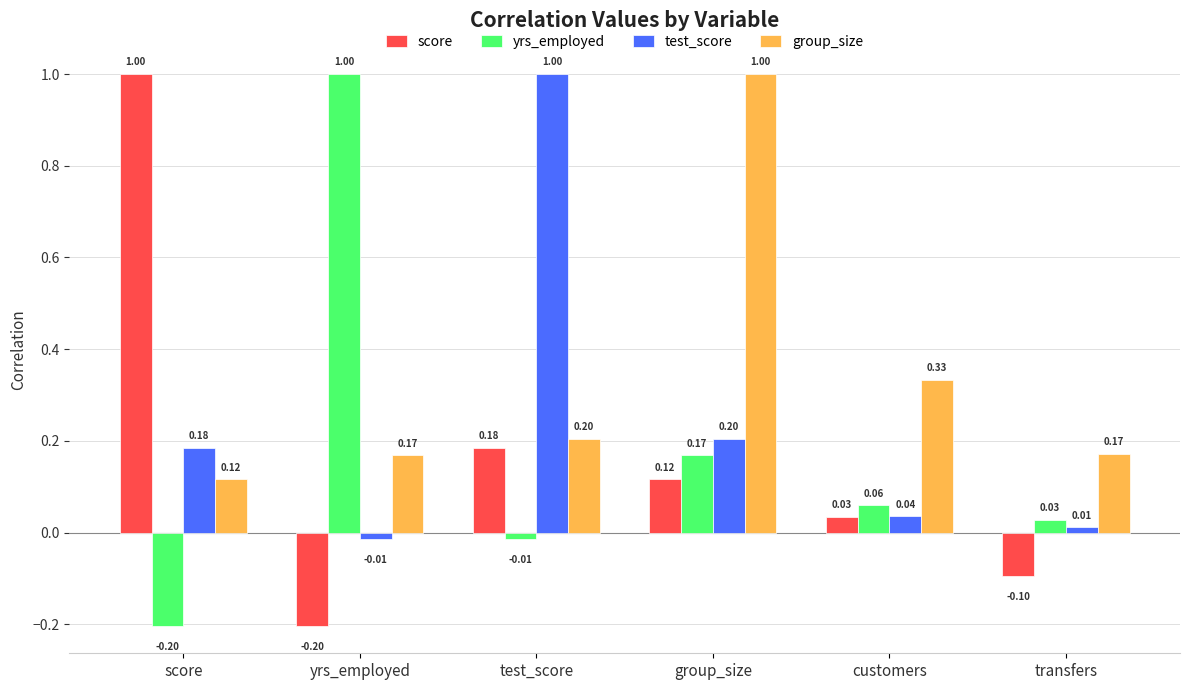

At test_score, list the series in order from largest to smallest.

test_score, group_size, score, yrs_employed